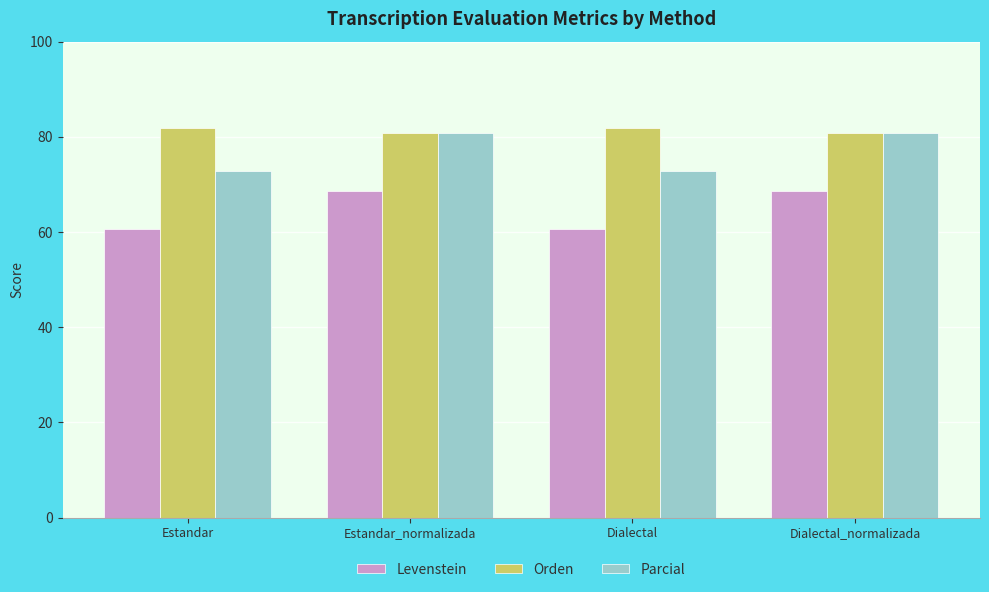

The value of Orden at Estandar is 81.8. True or false?

True